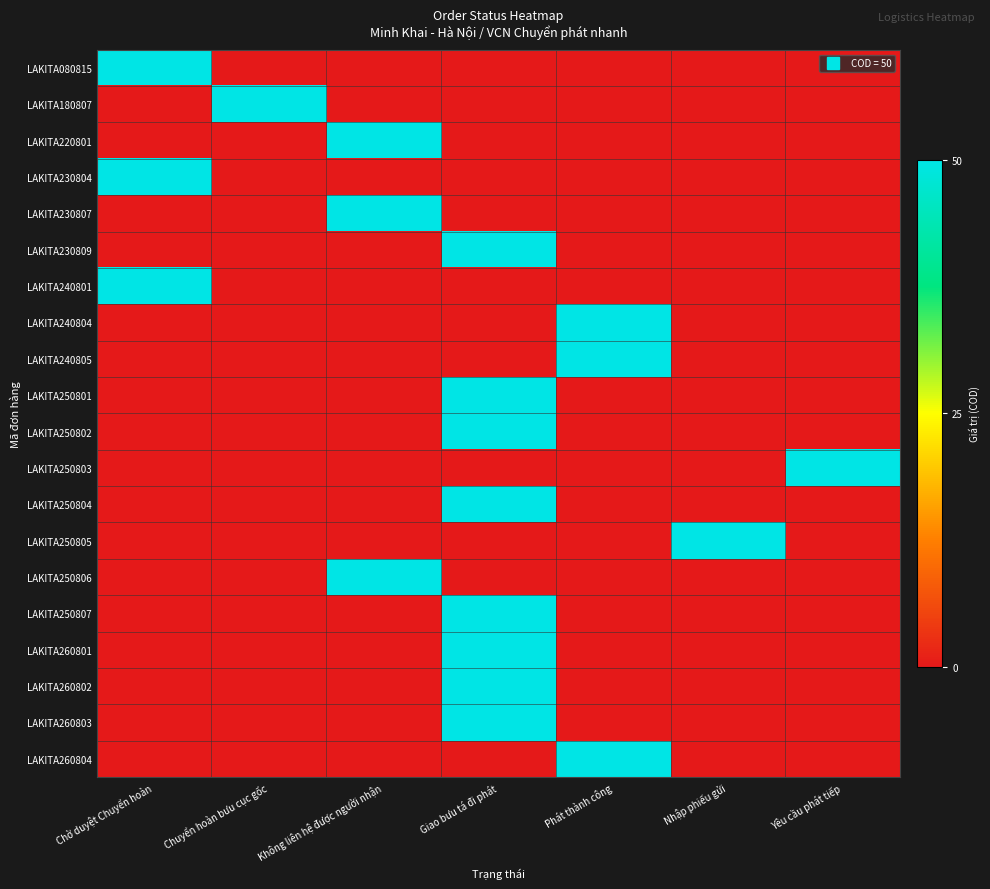

At how many categories does at least one series exceed 0?

7